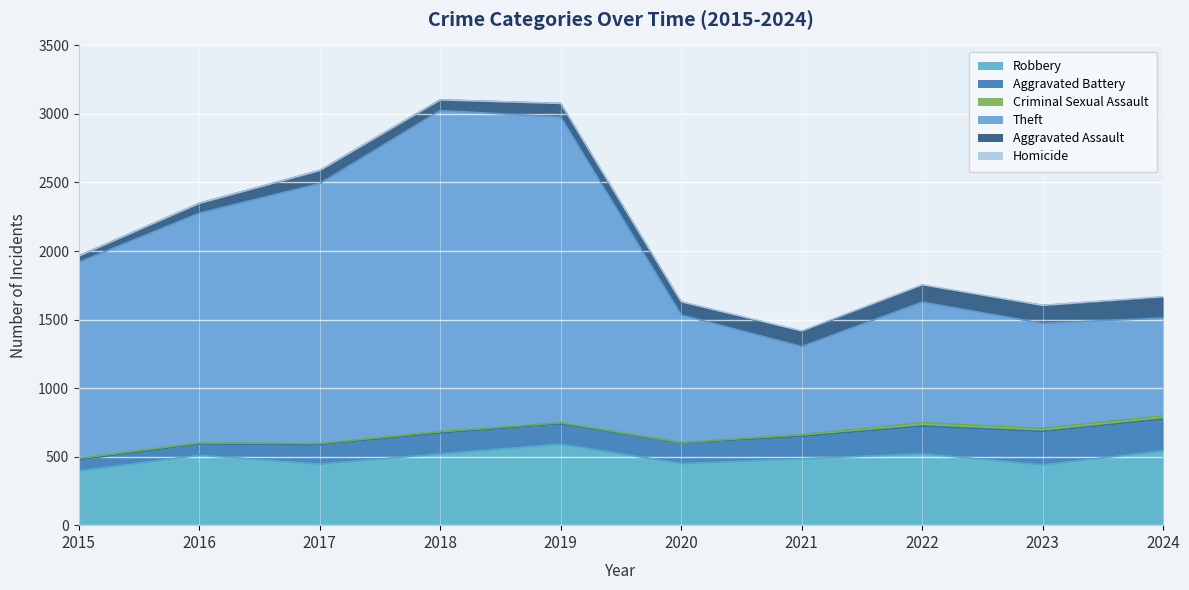

What is the average value of the Aggravated Battery series?

160